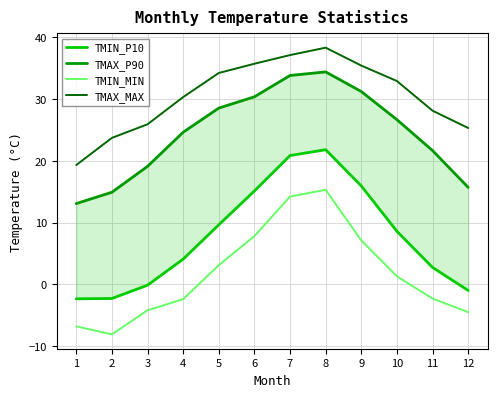

Which category has the lowest value across all series?

2